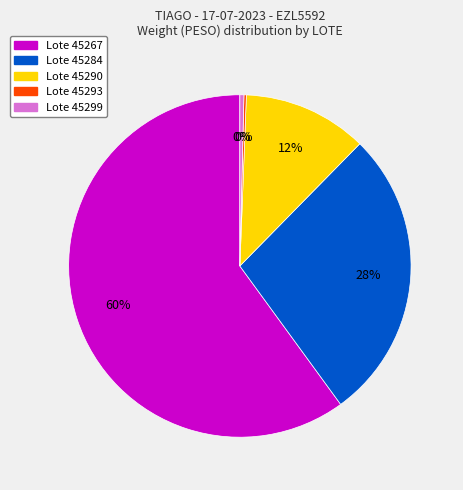

Which has a higher value, Lote 45284 or Lote 45290?

Lote 45284